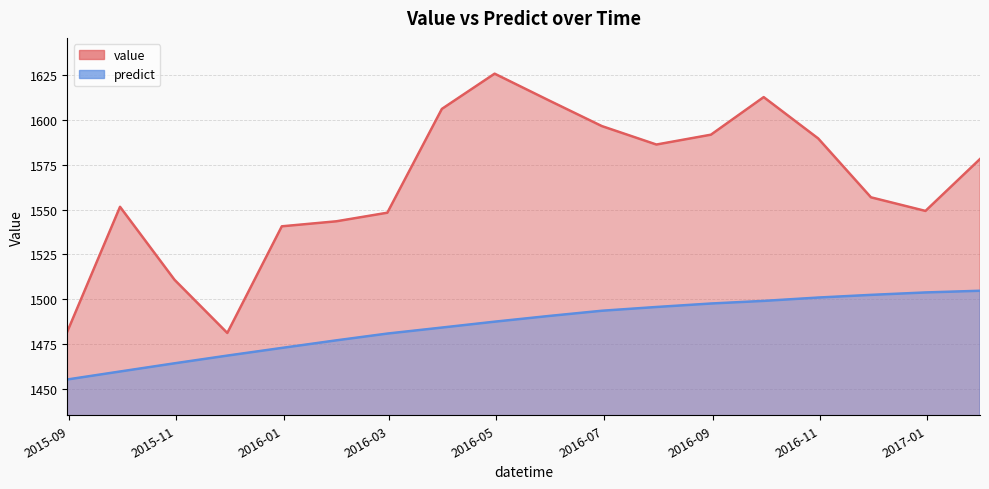

Rank the categories by predict value from lowest to highest.

2015-08-31, 2015-09-30, 2015-10-31, 2015-11-30, 2015-12-31, 2016-01-31, 2016-02-29, 2016-03-31, 2016-04-30, 2016-05-31, 2016-06-30, 2016-07-31, 2016-08-31, 2016-09-30, 2016-10-31, 2016-11-30, 2016-12-31, 2017-01-31